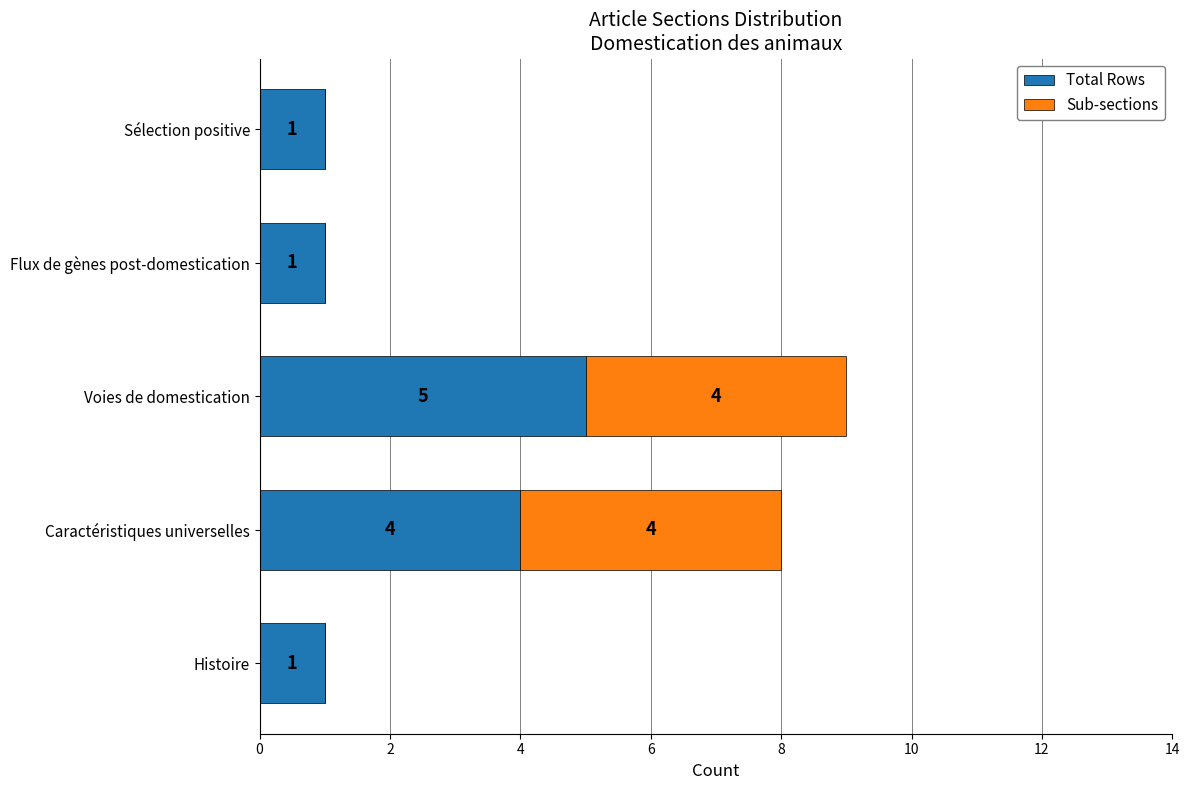

The Total Rows series shows 4 at Caractéristiques universelles. True or false?

True